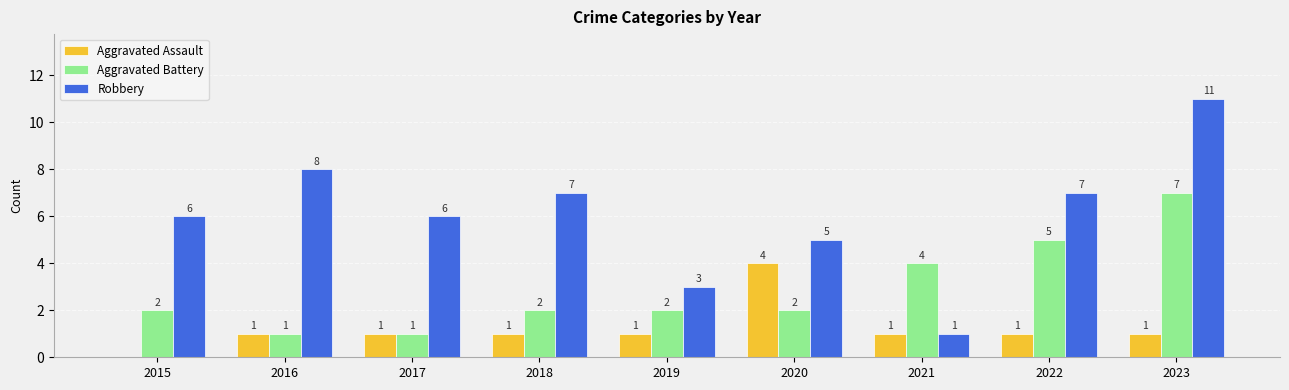

Is it true that Robbery equals 10 at 2017?

False